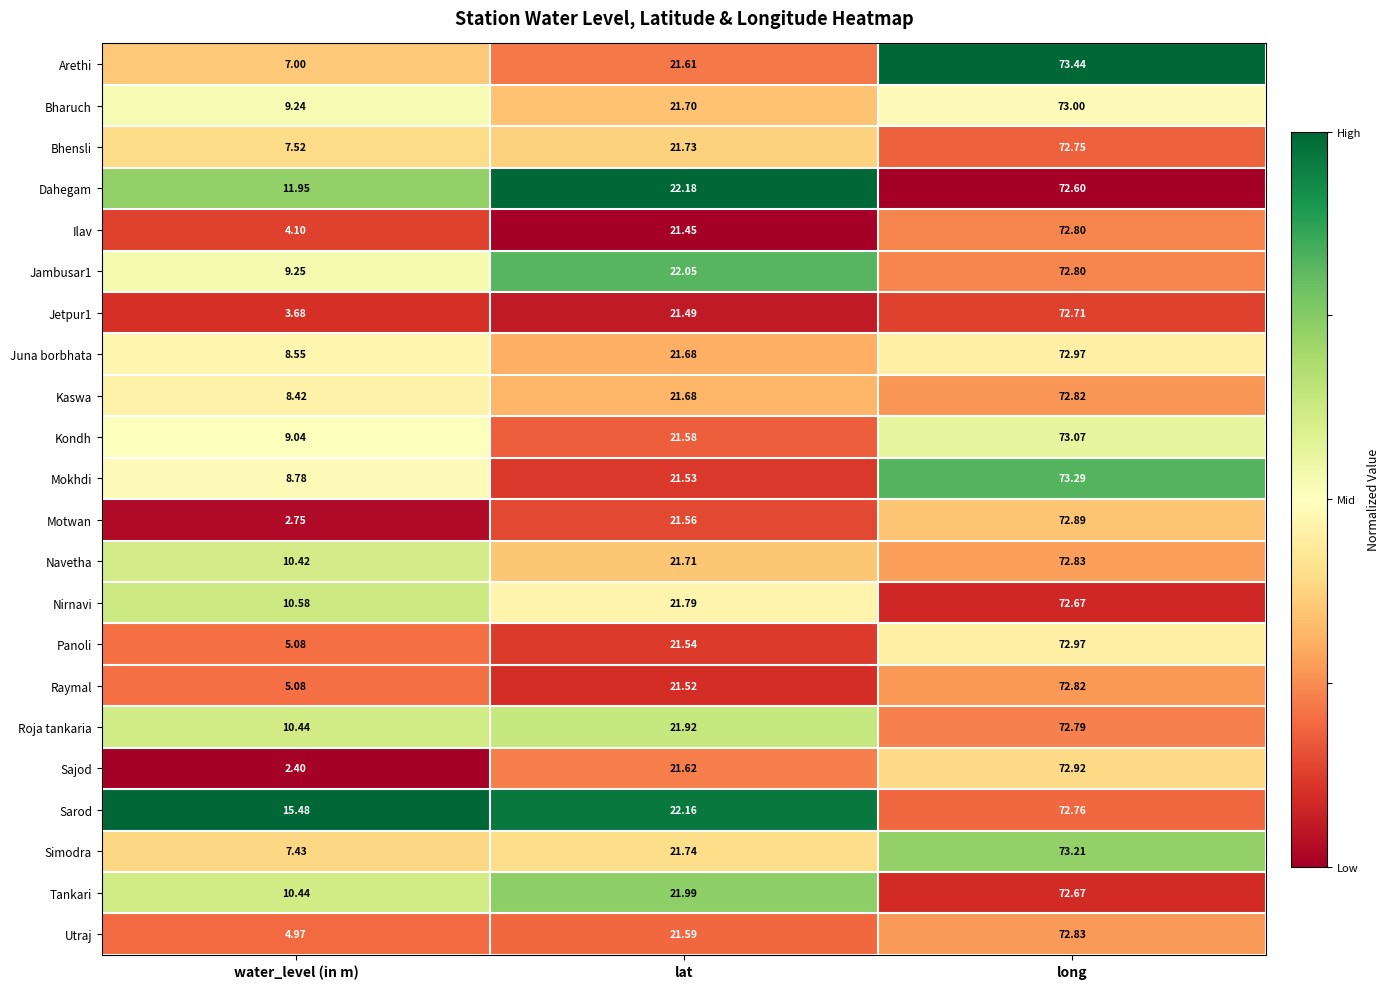

Between lat and long, which series saw the biggest shift?

Arethi